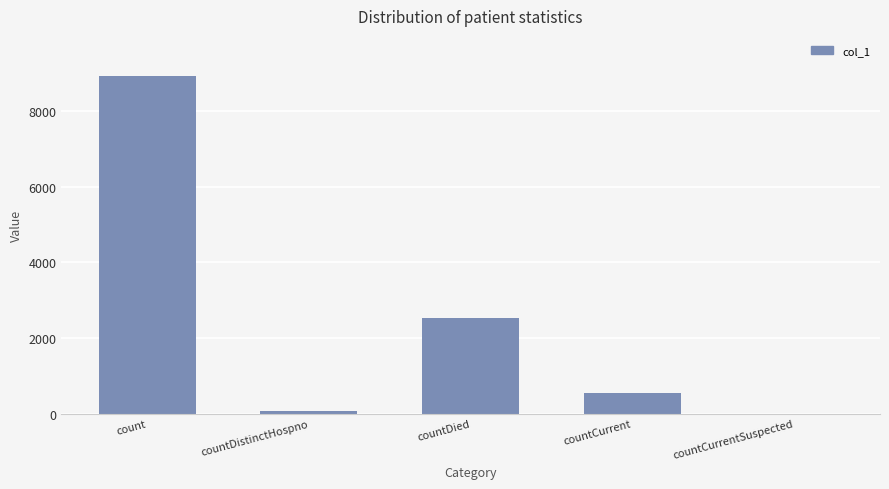

Are the bars grouped side by side (vs. stacked)?

No